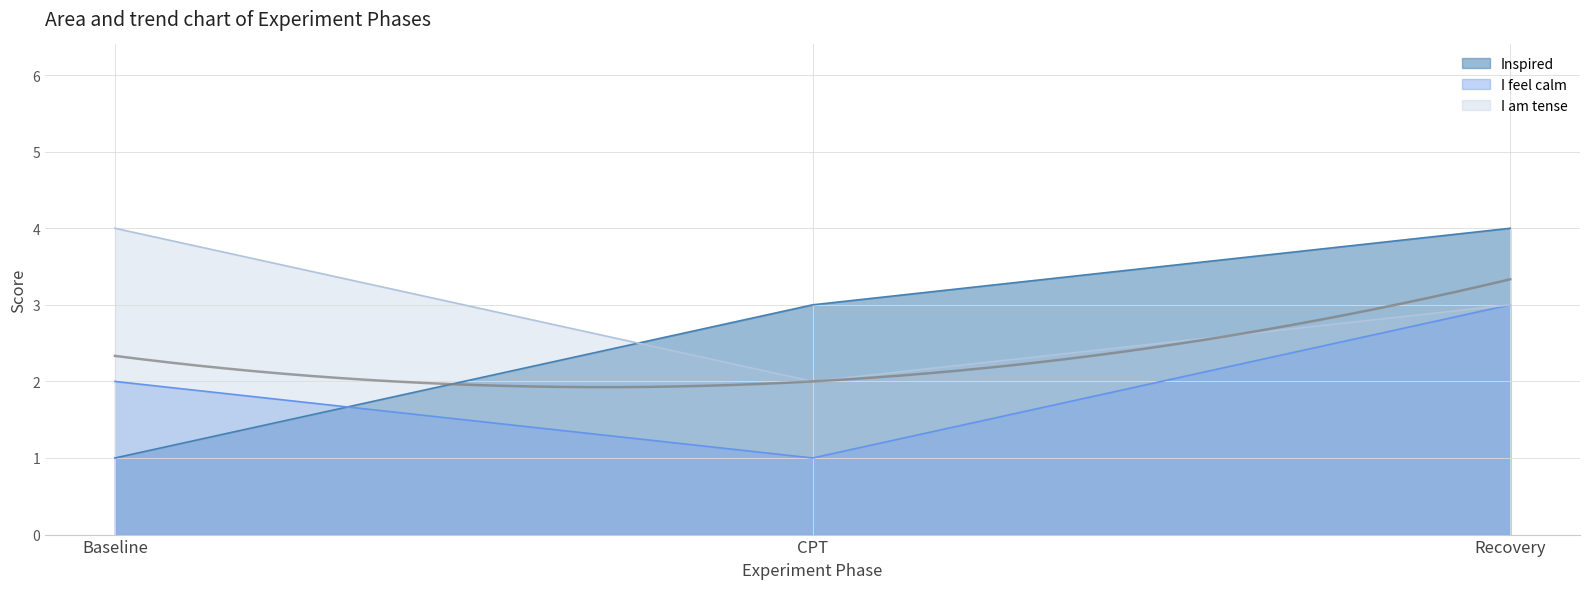

What is the difference between the maximum and minimum values in the I am tense series?

2